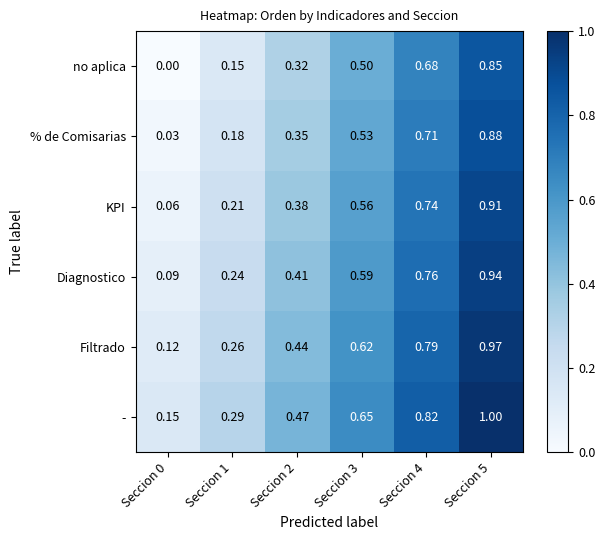

How many categories are shown in the chart?

6